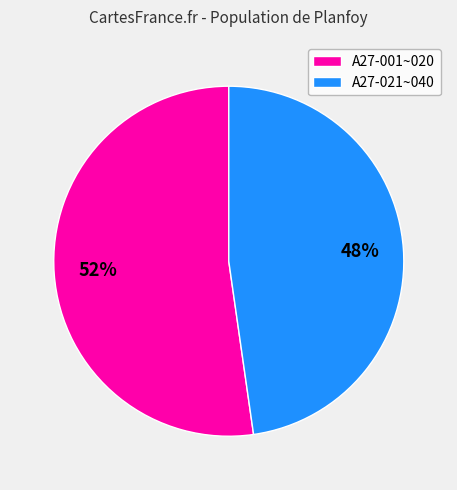

Between A27-021~040 and A27-001~020, which is larger?

A27-001~020